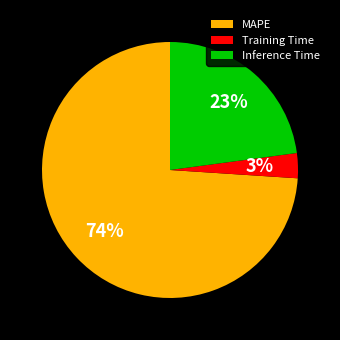

How many slices are in this pie chart?

3